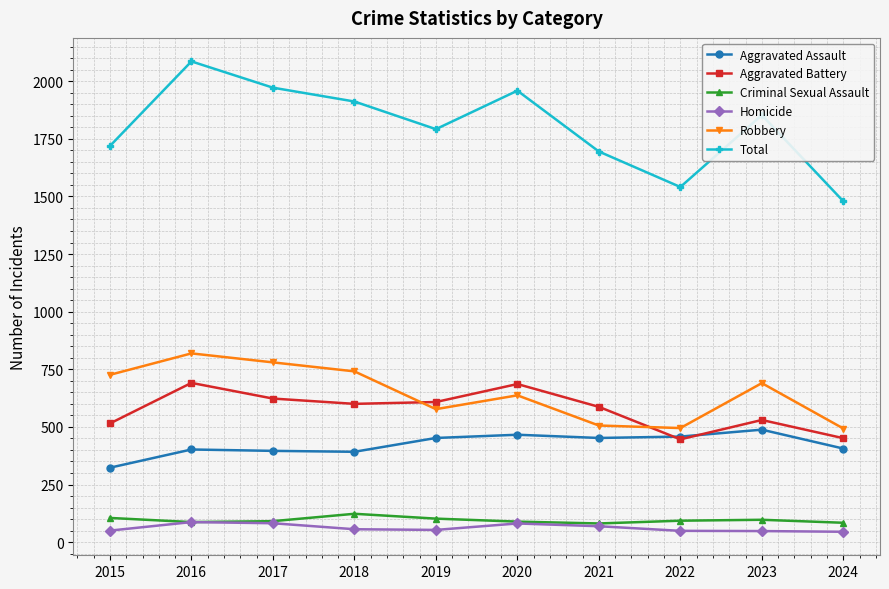

What is the sum of all Aggravated Assault values?

4235